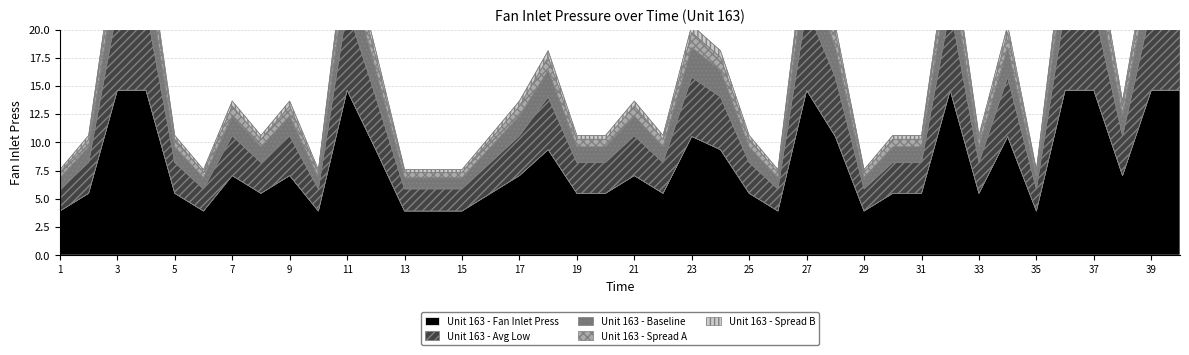

What is the smallest value displayed?

3.9